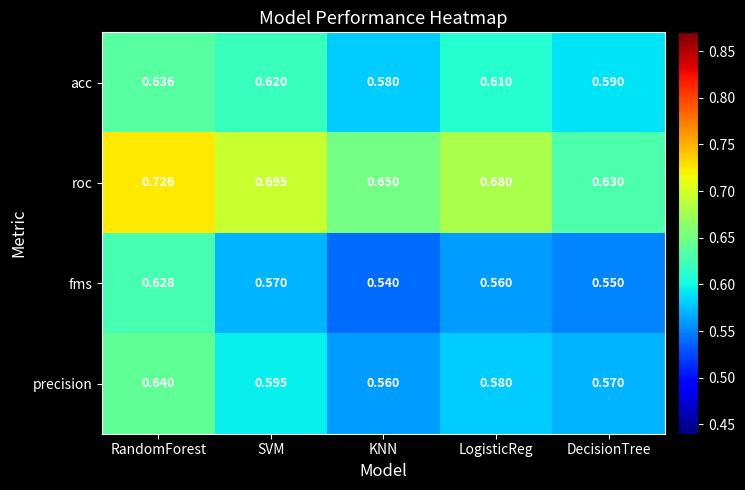

Which label corresponds to the smallest value in the chart?

KNN